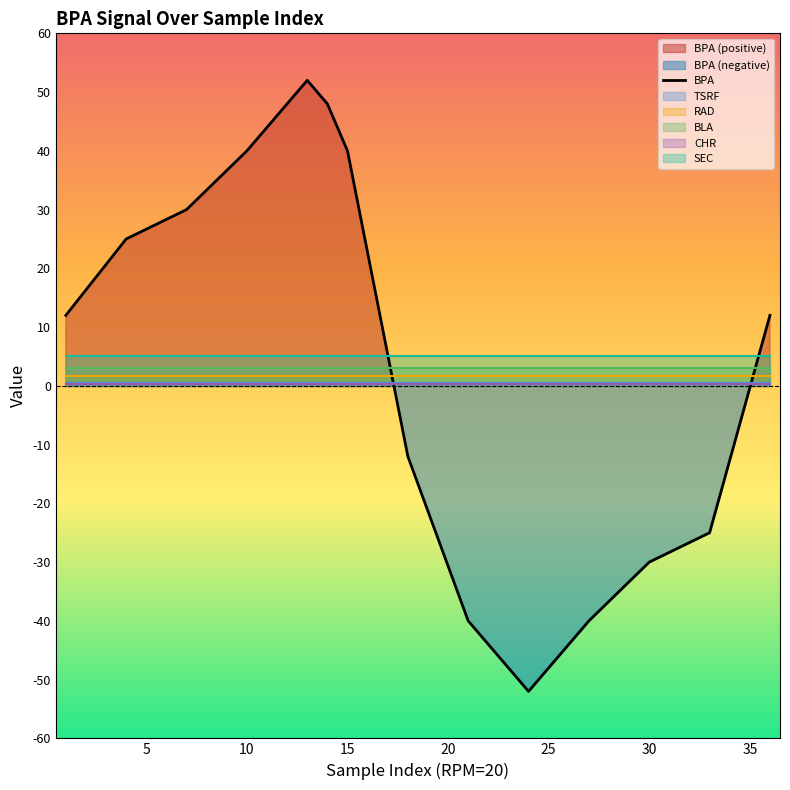

Reading left to right, list all the values displayed in this chart.

BPA: 0=12.0	1=16.3	2=20.7	3=25.0	4=26.7	5=28.3	6=30.0	7=33.3	8=36.7	9=40.0	10=44.0	11=48.0	12=52.0	13=48.0	14=40.0	15=22.7	16=5.3	17=-12.0	18=-21.3	19=-30.7	20=-40.0	21=-44.0	22=-48.0	23=-52.0	24=-48.0	25=-44.0	26=-40.0	27=-36.7	28=-33.3	29=-30.0	30=-28.3	31=-26.7	32=-25.0	33=-12.7	34=-0.3	35=12.0
TSRF: 0=0.5	1=0.5	2=0.5	3=0.5	4=0.5	5=0.5	6=0.5	7=0.5	8=0.5	9=0.5	10=0.5	11=0.5	12=0.5	13=0.5	14=0.5	15=0.5	16=0.5	17=0.5	18=0.5	19=0.5	20=0.5	21=0.5	22=0.5	23=0.5	24=0.5	25=0.5	26=0.5	27=0.5	28=0.5	29=0.5	30=0.5	31=0.5	32=0.5	33=0.5	34=0.5	35=0.5
RAD: 0=1.7	1=1.7	2=1.7	3=1.7	4=1.7	5=1.7	6=1.7	7=1.7	8=1.7	9=1.7	10=1.7	11=1.7	12=1.7	13=1.7	14=1.7	15=1.7	16=1.7	17=1.7	18=1.7	19=1.7	20=1.7	21=1.7	22=1.7	23=1.7	24=1.7	25=1.7	26=1.7	27=1.7	28=1.7	29=1.7	30=1.7	31=1.7	32=1.7	33=1.7	34=1.7	35=1.7
BLA: 0=3.0	1=3.0	2=3.0	3=3.0	4=3.0	5=3.0	6=3.0	7=3.0	8=3.0	9=3.0	10=3.0	11=3.0	12=3.0	13=3.0	14=3.0	15=3.0	16=3.0	17=3.0	18=3.0	19=3.0	20=3.0	21=3.0	22=3.0	23=3.0	24=3.0	25=3.0	26=3.0	27=3.0	28=3.0	29=3.0	30=3.0	31=3.0	32=3.0	33=3.0	34=3.0	35=3.0
CHR: 0=0.2	1=0.2	2=0.2	3=0.2	4=0.2	5=0.2	6=0.2	7=0.2	8=0.2	9=0.2	10=0.2	11=0.2	12=0.2	13=0.2	14=0.2	15=0.2	16=0.2	17=0.2	18=0.2	19=0.2	20=0.2	21=0.2	22=0.2	23=0.2	24=0.2	25=0.2	26=0.2	27=0.2	28=0.2	29=0.2	30=0.2	31=0.2	32=0.2	33=0.2	34=0.2	35=0.2
SEC: 0=5.0	1=5.0	2=5.0	3=5.0	4=5.0	5=5.0	6=5.0	7=5.0	8=5.0	9=5.0	10=5.0	11=5.0	12=5.0	13=5.0	14=5.0	15=5.0	16=5.0	17=5.0	18=5.0	19=5.0	20=5.0	21=5.0	22=5.0	23=5.0	24=5.0	25=5.0	26=5.0	27=5.0	28=5.0	29=5.0	30=5.0	31=5.0	32=5.0	33=5.0	34=5.0	35=5.0